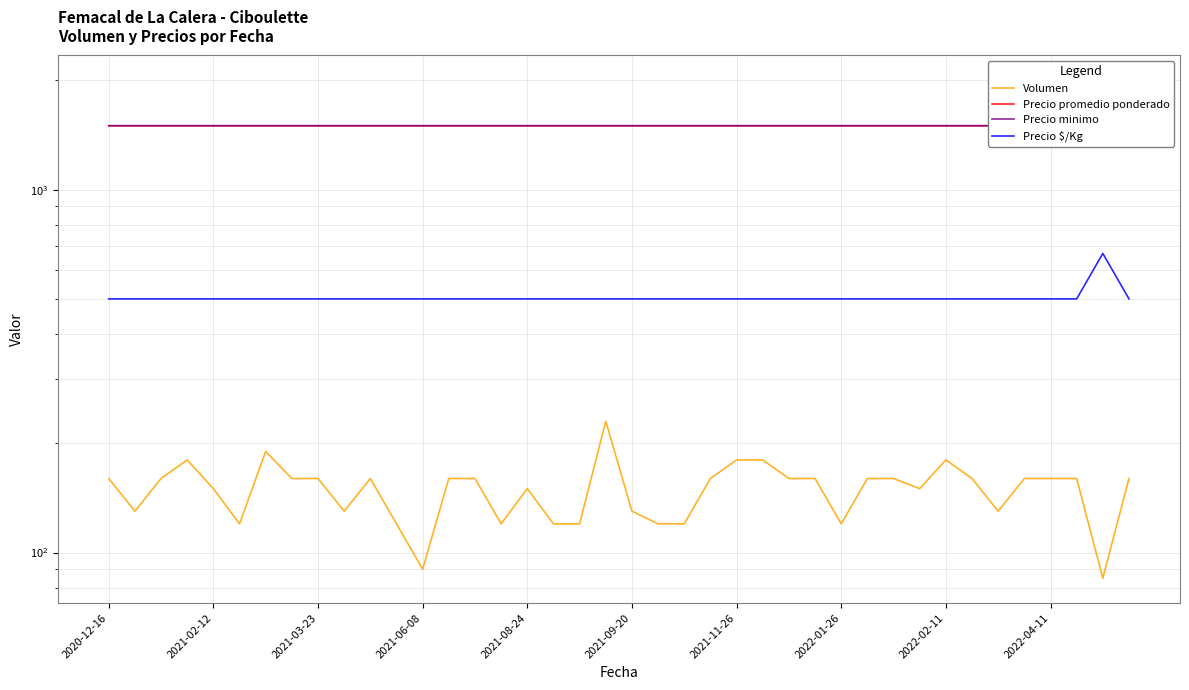

Reading left to right, transcribe all the data shown in this chart.

Volumen: 160	130	160	180	150	120	190	160	160	130	160	120	90	160	160	120	150	120	120	230	130	120	120	160	180	180	160	160	120	160	160	150	180	160	130	160	160	160	85	160
Precio promedio ponderado: 1500	1500	1500	1500	1500	1500	1500	1500	1500	1500	1500	1500	1500	1500	1500	1500	1500	1500	1500	1500	1500	1500	1500	1500	1500	1500	1500	1500	1500	1500	1500	1500	1500	1500	1500	1500	1500	1500	2000	1500
Precio minimo: 1500	1500	1500	1500	1500	1500	1500	1500	1500	1500	1500	1500	1500	1500	1500	1500	1500	1500	1500	1500	1500	1500	1500	1500	1500	1500	1500	1500	1500	1500	1500	1500	1500	1500	1500	1500	1500	1500	2000	1500
Precio $/Kg: 500	500	500	500	500	500	500	500	500	500	500	500	500	500	500	500	500	500	500	500	500	500	500	500	500	500	500	500	500	500	500	500	500	500	500	500	500	500	667	500